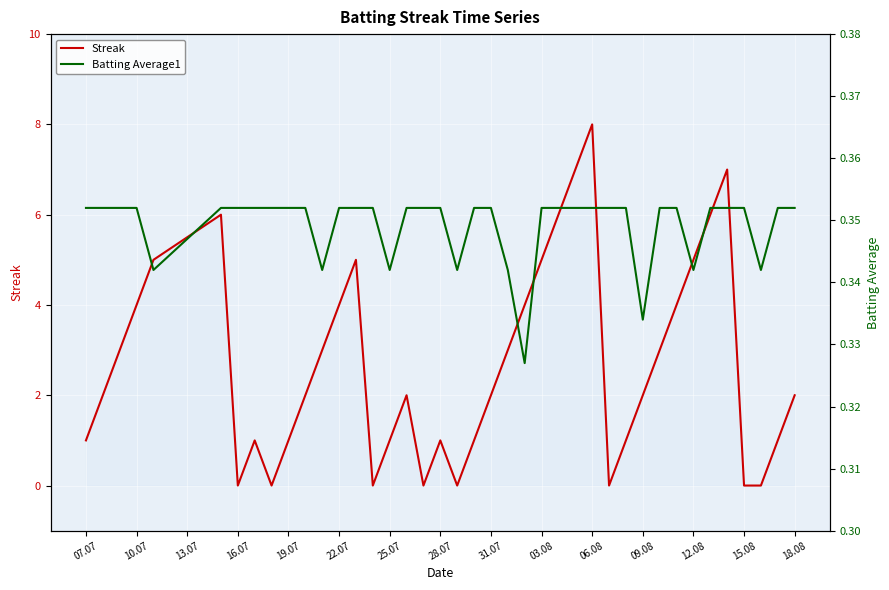

The Streak series shows 2.7 at 31.07. True or false?

False